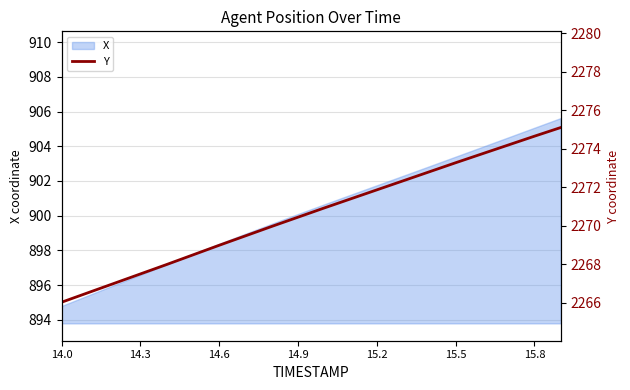

Is it true that X equals 898.4 at 14.6?

True